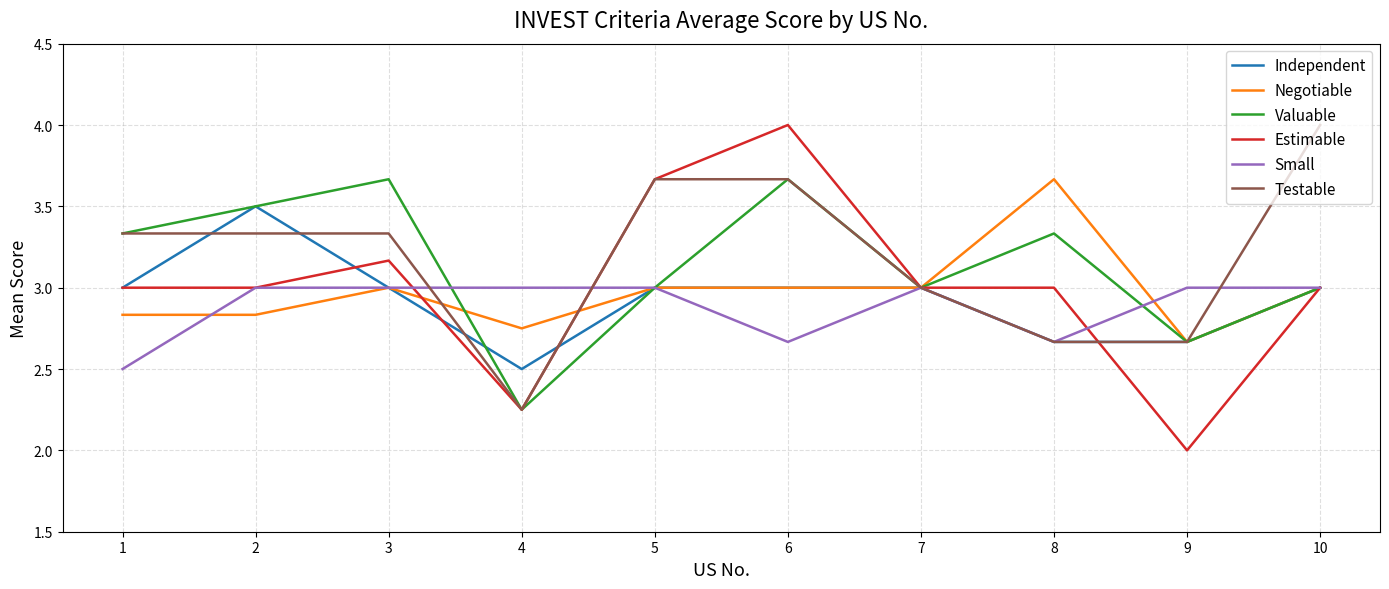

At which category is the sum across all series the highest?

6